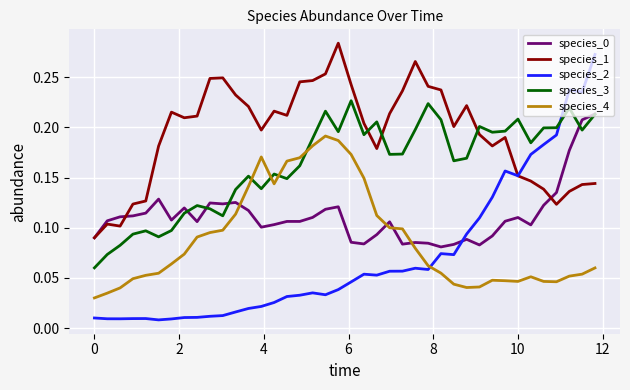

After their last crossing, which series has the higher values: species_0 or species_2?

species_2